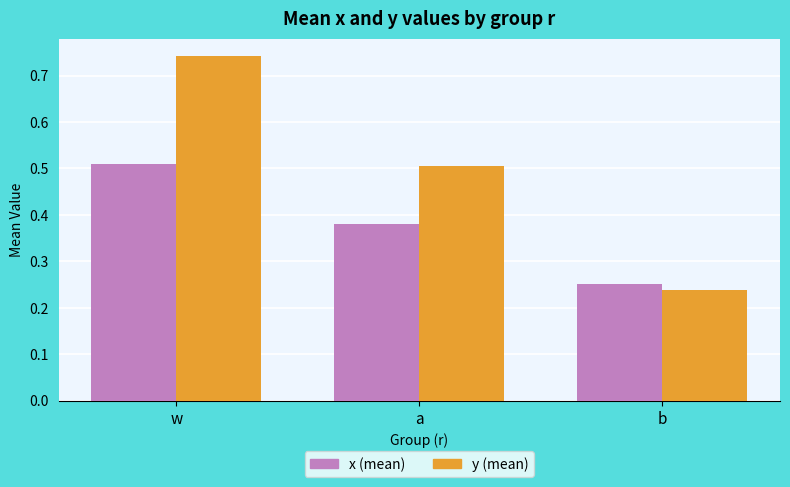

Between w and b, which series saw the biggest shift?

y (mean)